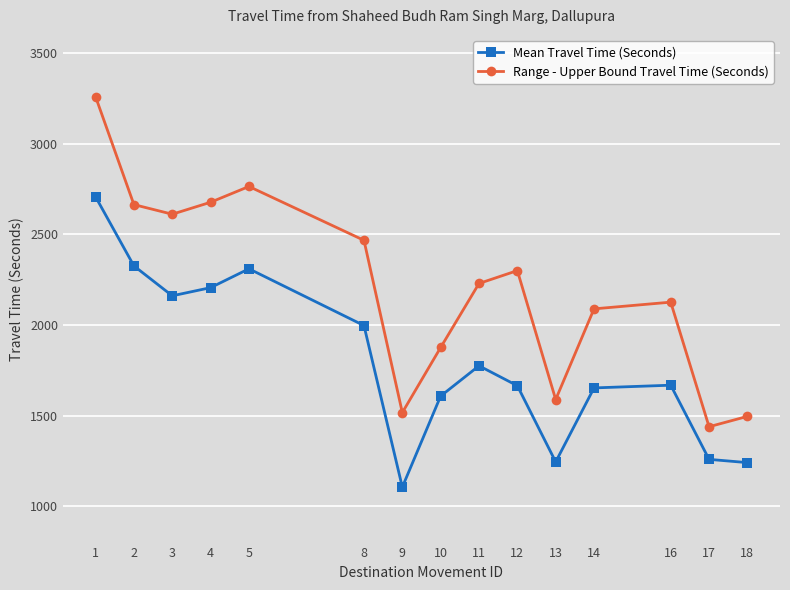

True or false: Range - Upper Bound Travel Time (Seconds) and Mean Travel Time (Seconds) cross at least once.

False